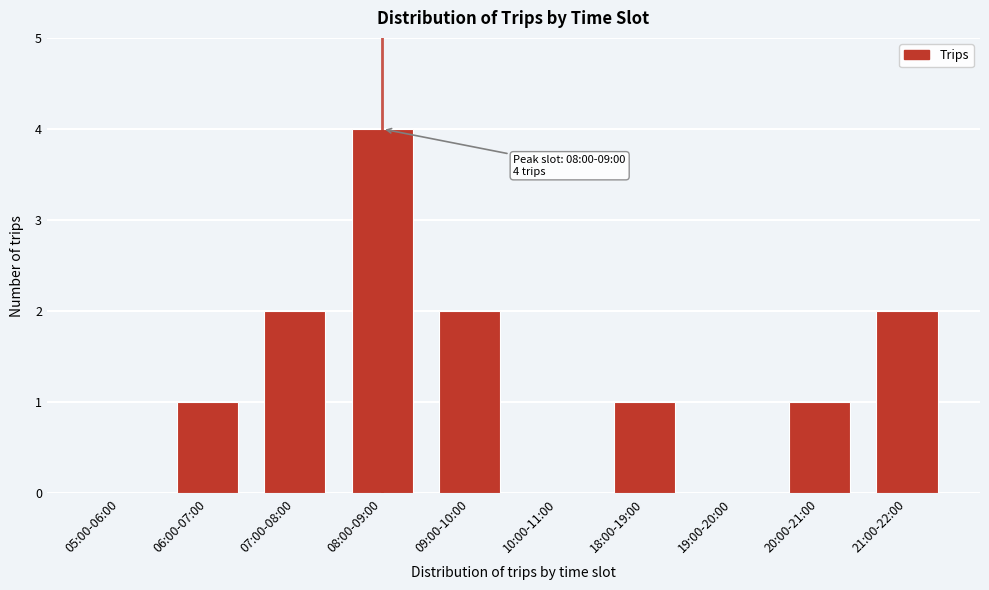

Reading right to left, list all the values displayed in this chart.

21:00-22:00=2	20:00-21:00=1	19:00-20:00=0	18:00-19:00=1	10:00-11:00=0	09:00-10:00=2	08:00-09:00=4	07:00-08:00=2	06:00-07:00=1	05:00-06:00=0